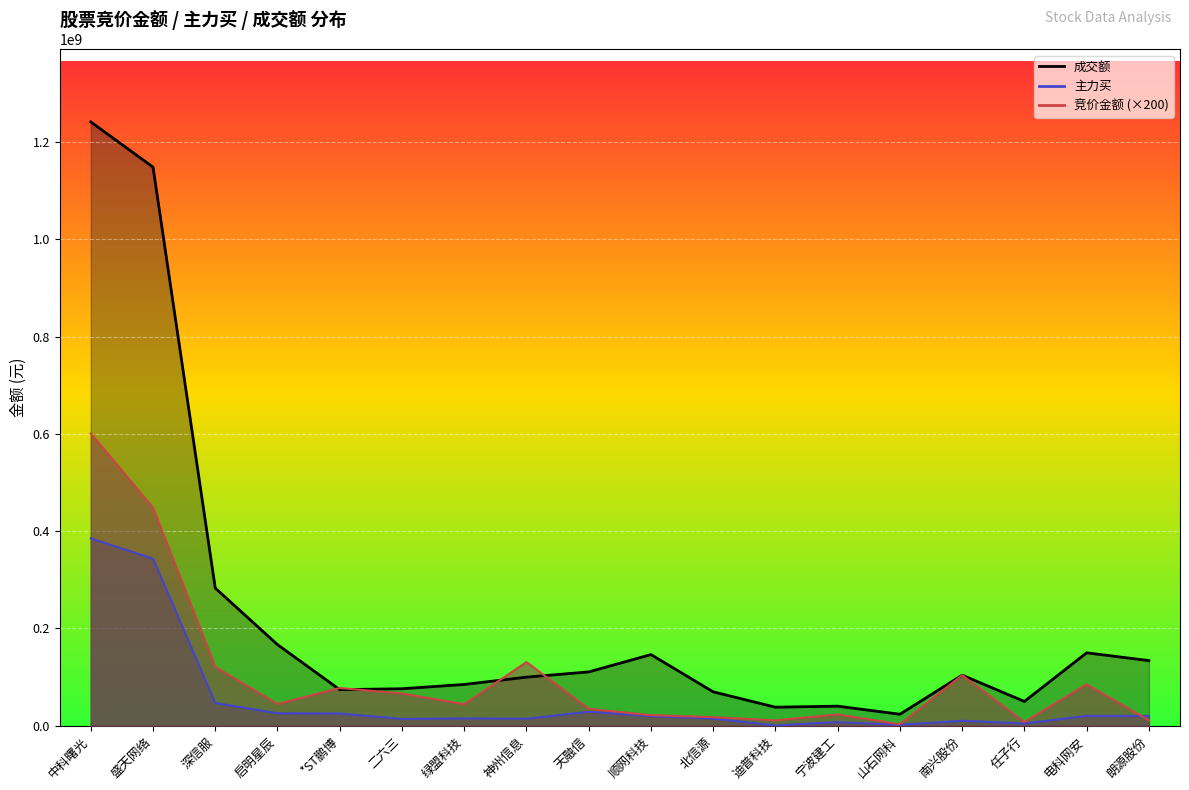

List the labels in order of 竞价金额 value, largest first.

中科曙光, 盛天网络, 神州信息, 深信服, 南兴股份, 电科网安, *ST鹏博, 二六三, 启明星辰, 绿盟科技, 天融信, 宁波建工, 顺网科技, 北信源, 迪普科技, 朗源股份, 任子行, 山石网科